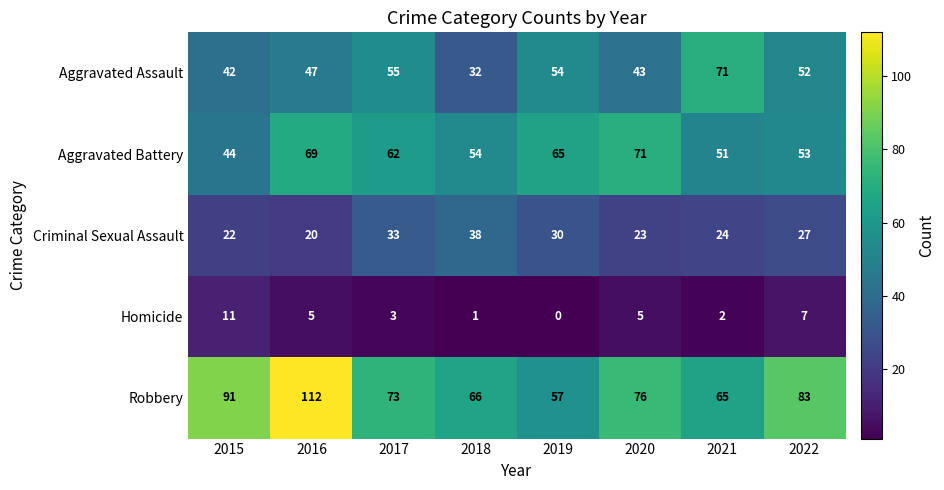

What is the total value across all series at 2019?

206